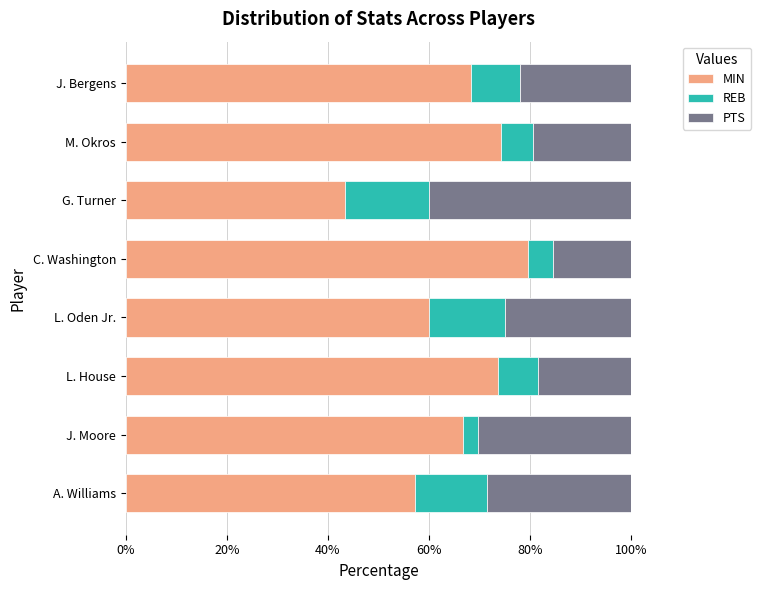

What is the difference between the maximum and second lowest values in the MIN series?

22.3